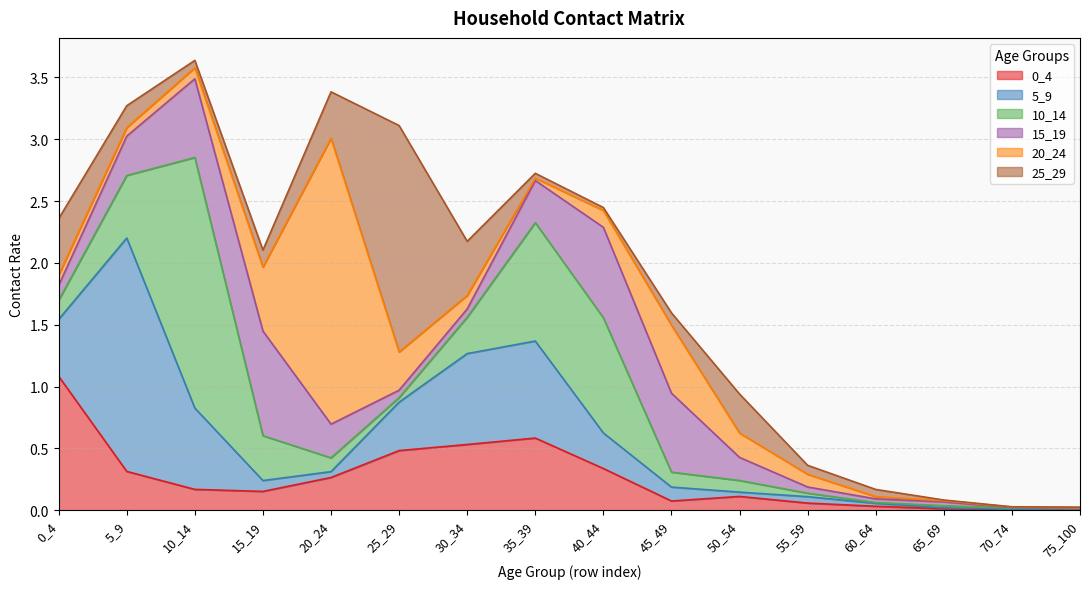

At which label is 5_9 closest to 0?

75_100